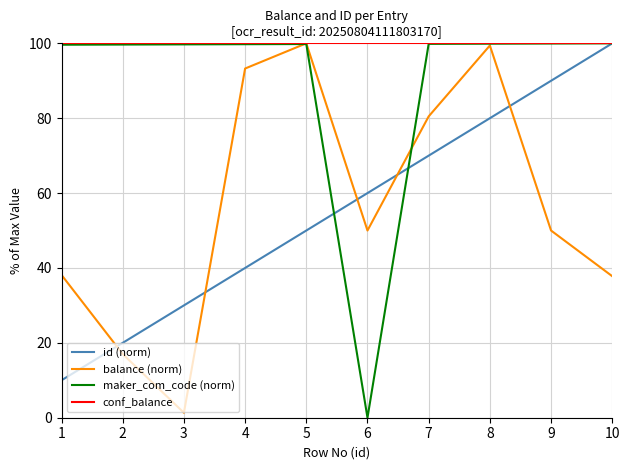

What is the sum of all conf_balance values?

1000.0